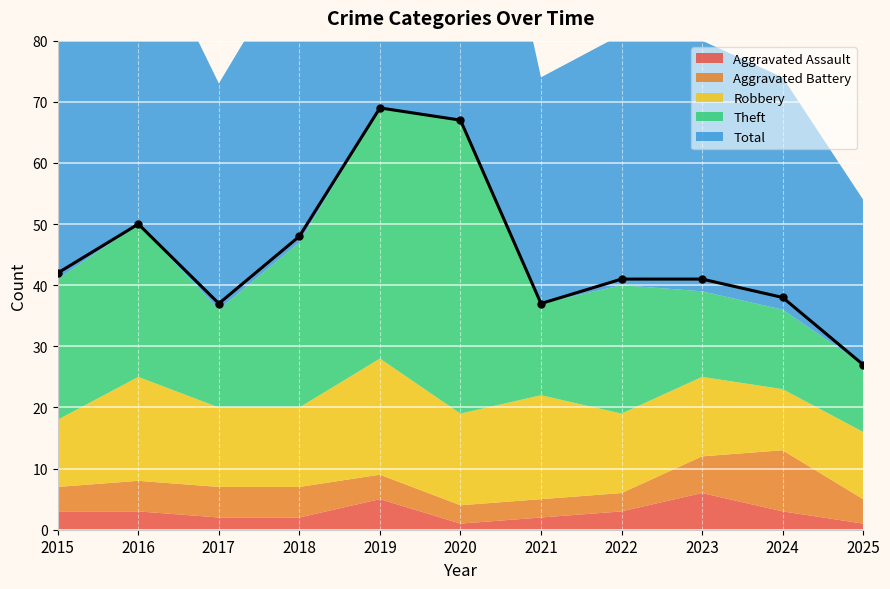

What is the difference between the maximum and minimum values in the Aggravated Battery series?

7